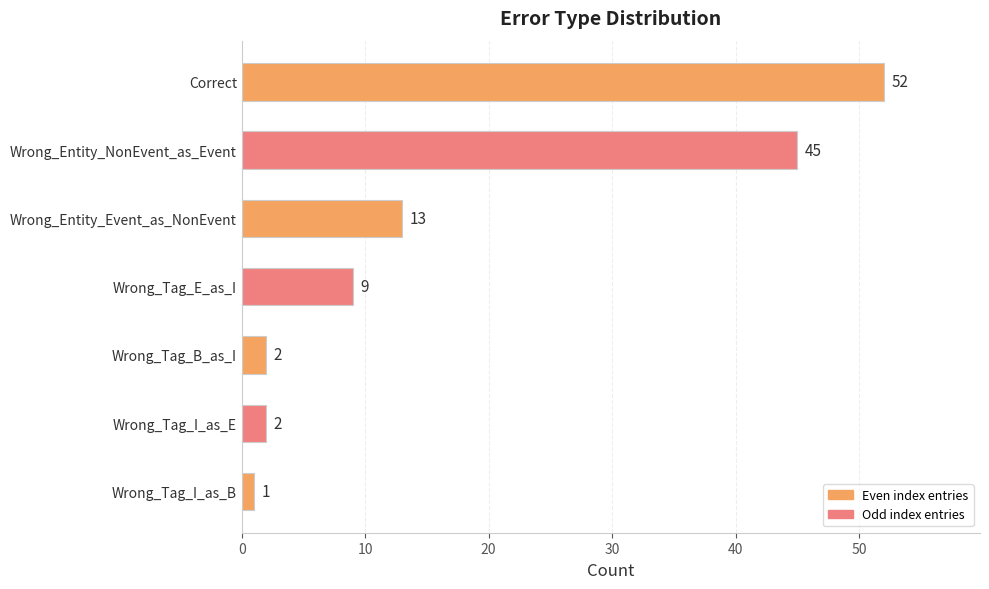

At which label is the value closest to 26?

Wrong_Entity_Event_as_NonEvent